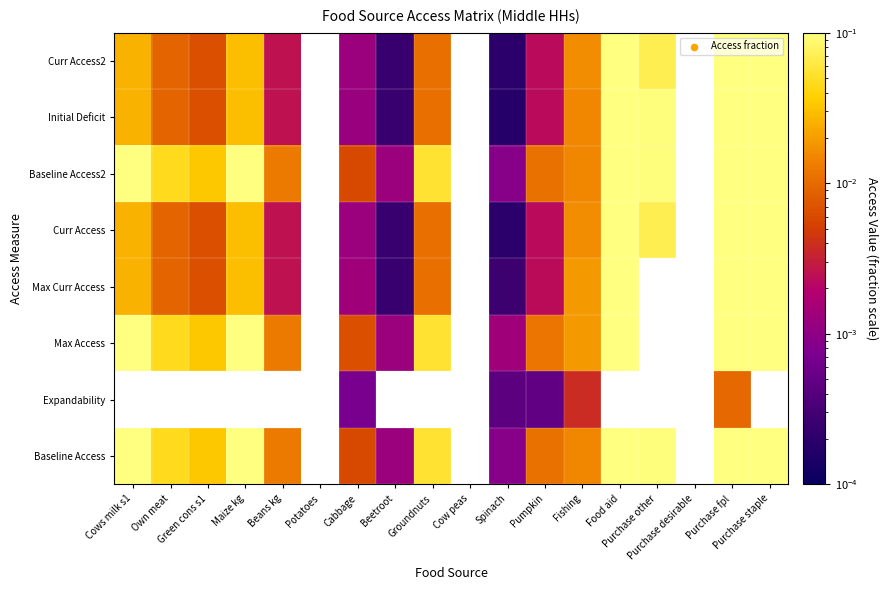

List the series in order of their peak value, highest first.

Expandability, Max Access, Max Curr Access, Baseline Access, Baseline Access2, Curr Access, Curr Access2, Initial Deficit